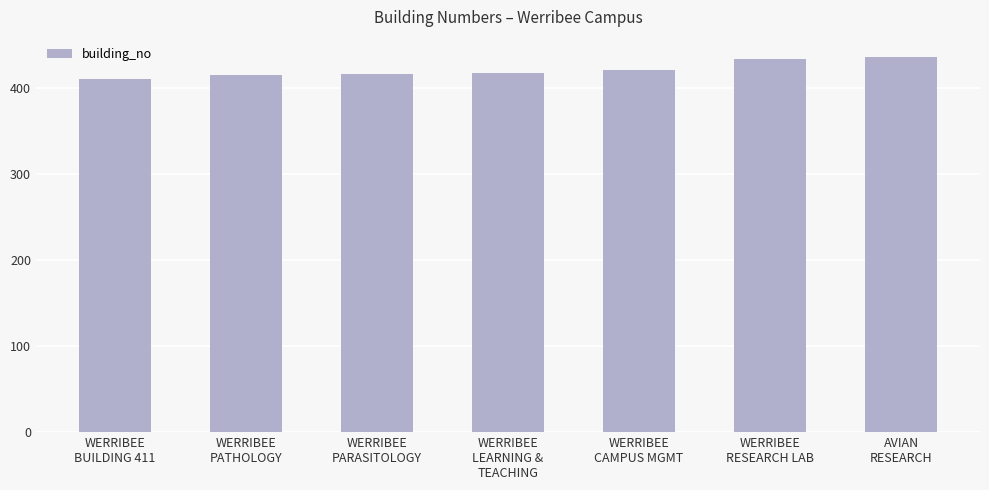

The chart shows a value of 417 at WERRIBEE
PARASITOLOGY. True or false?

True